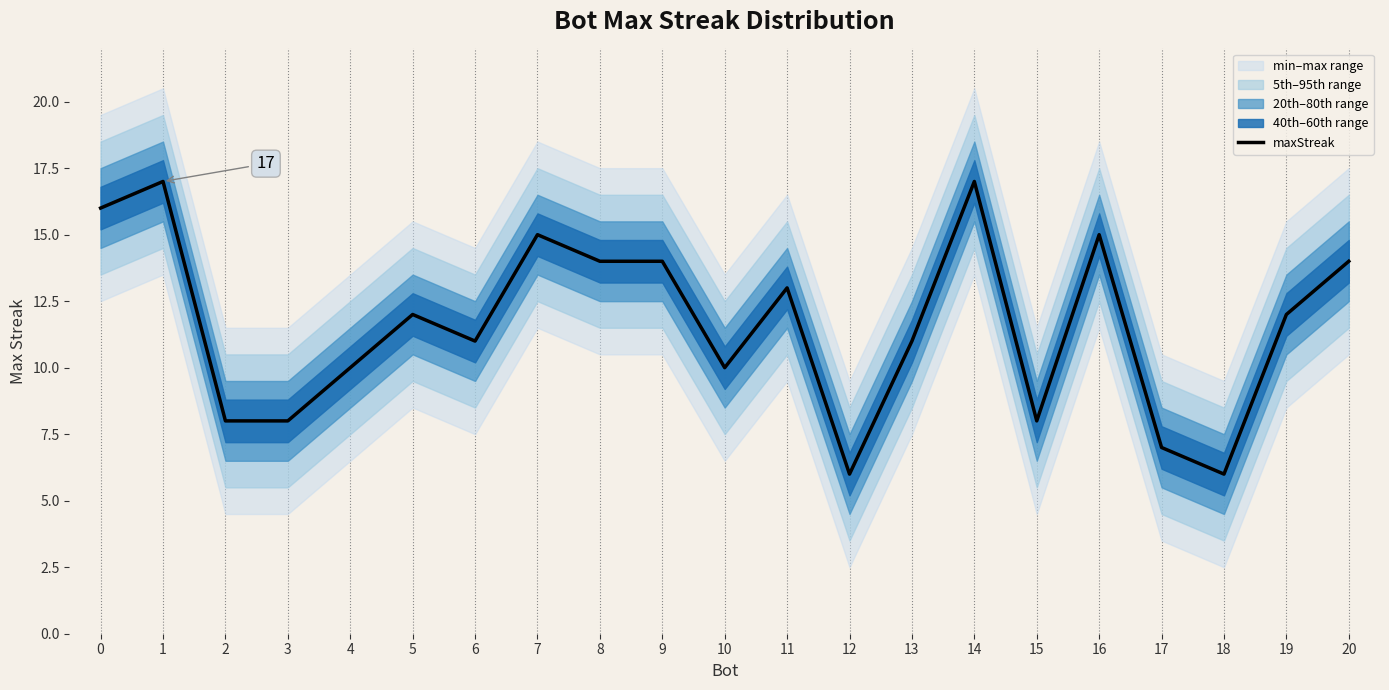

What is the difference between the maximum and second lowest values?

11